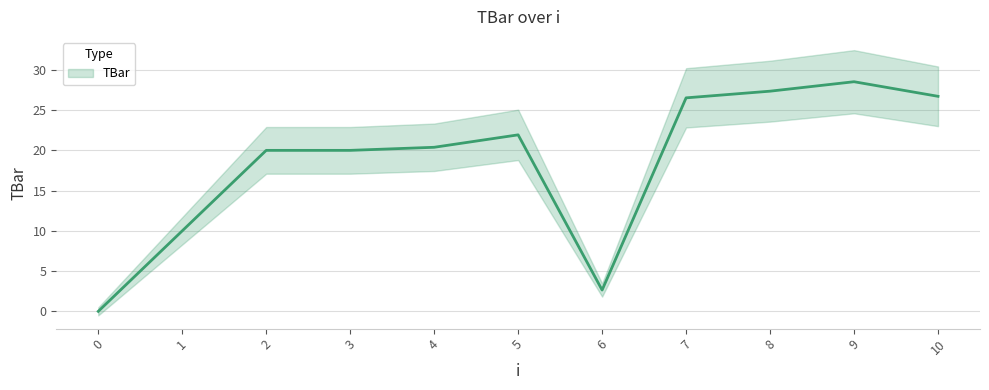

Reading right to left, extract all data points from this chart.

10=26.7	9=28.5	8=27.4	7=26.5	6=2.6	5=21.9	4=20.4	3=20.0	2=20.0	1=10.0	0=0.0